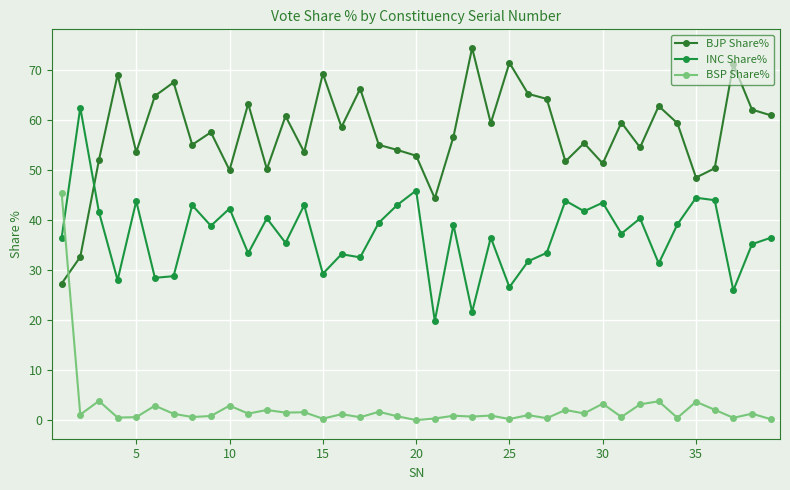

What is the average value of the INC Share% series?

36.9